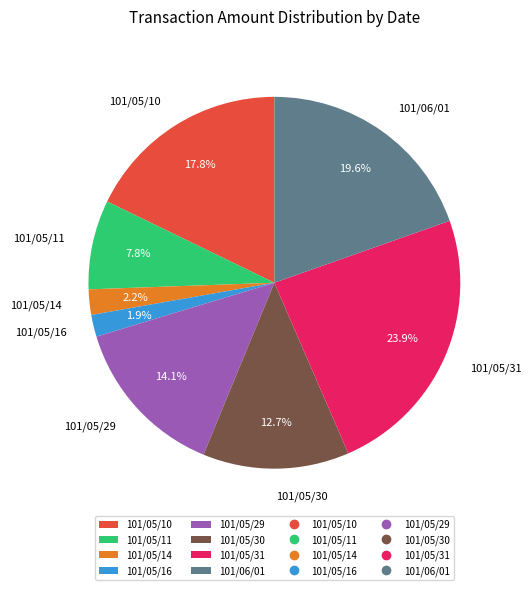

The 101/05/29 slice represents 4% of the pie. True or false?

False